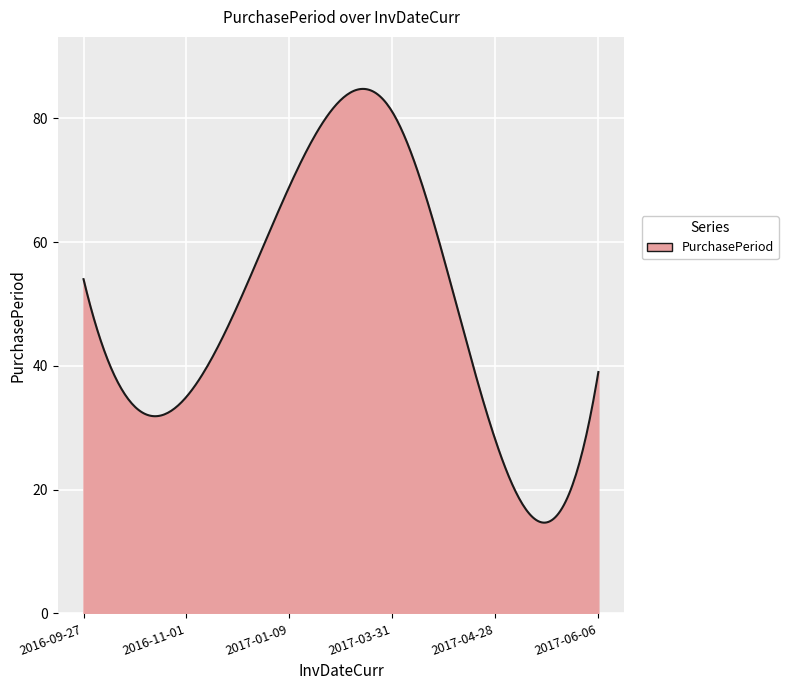

What is the difference between the maximum and minimum values?

70.1